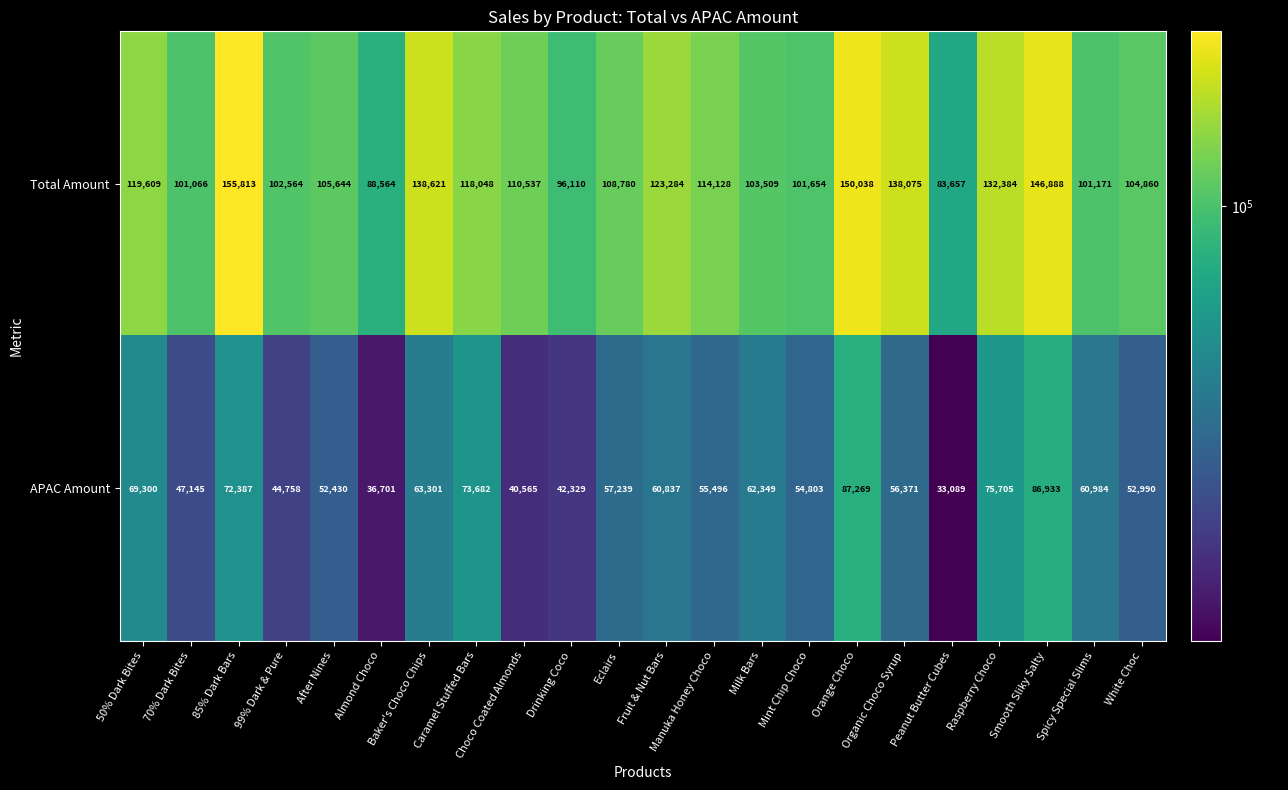

How many categories are shown in the chart?

22